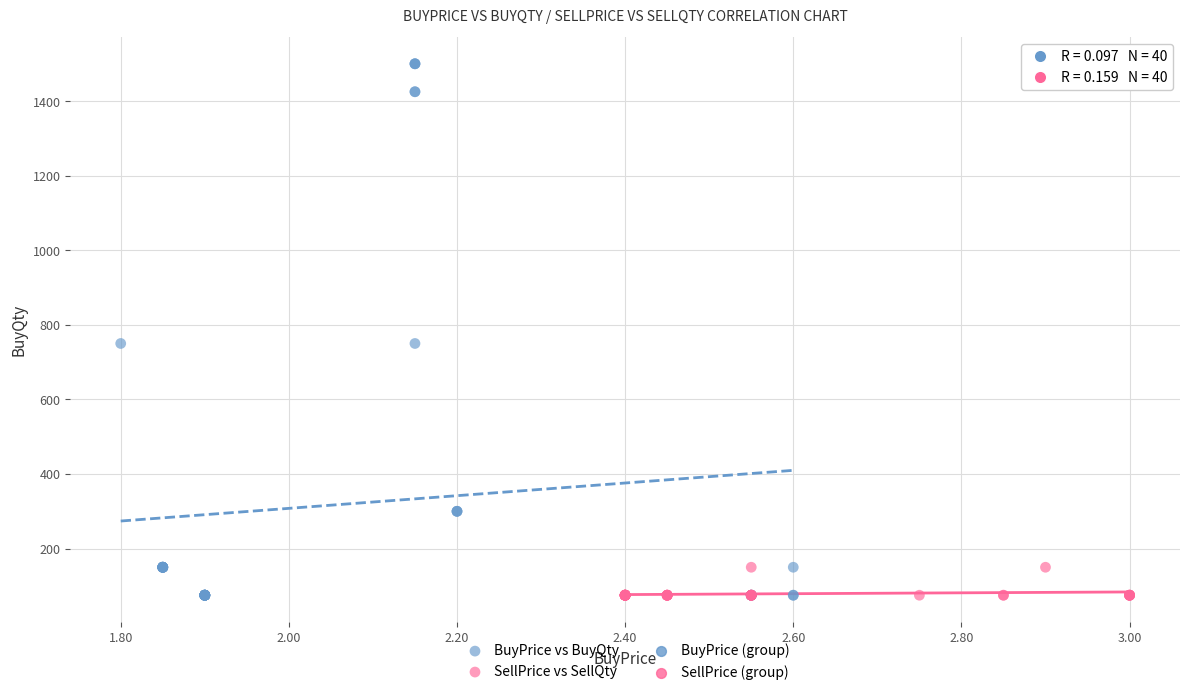

Which series has the widest spread of Y values?

BuyPrice vs BuyQty